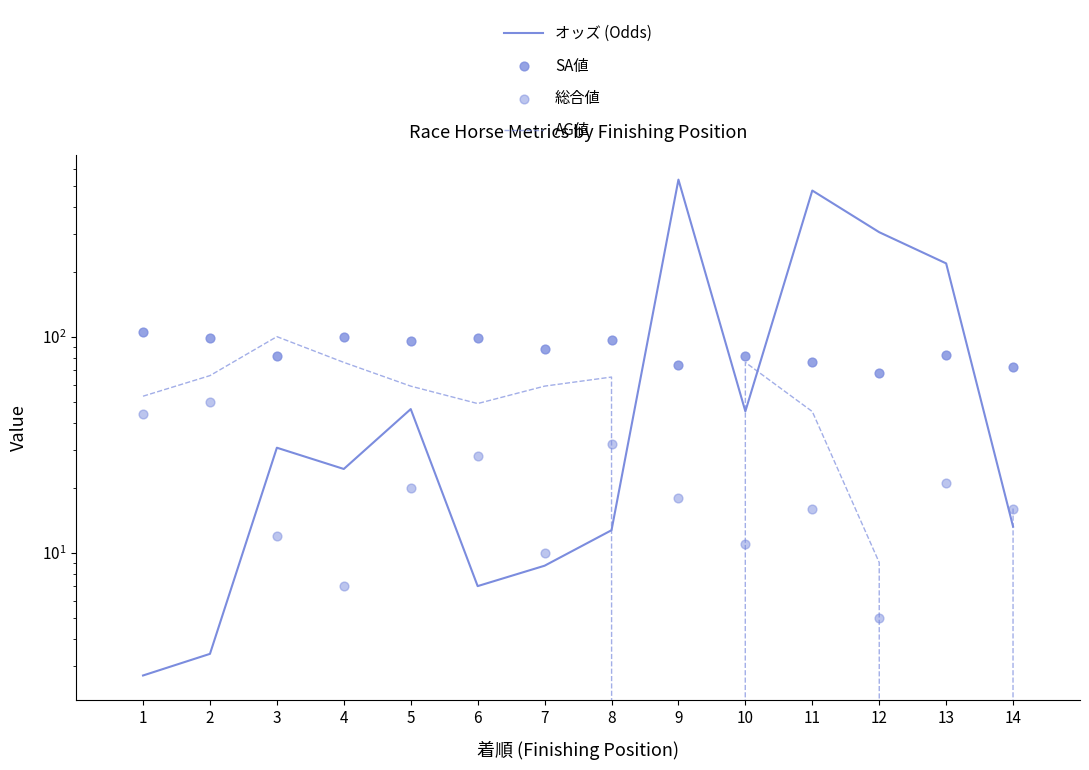

Which series reaches the minimum Y coordinate?

AG値